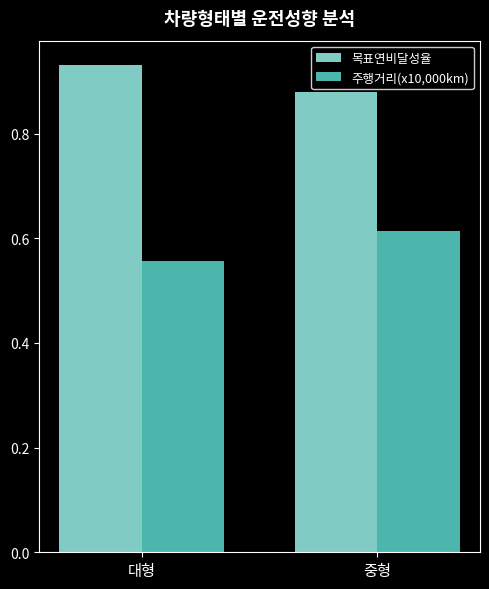

How many groups of bars are there?

2